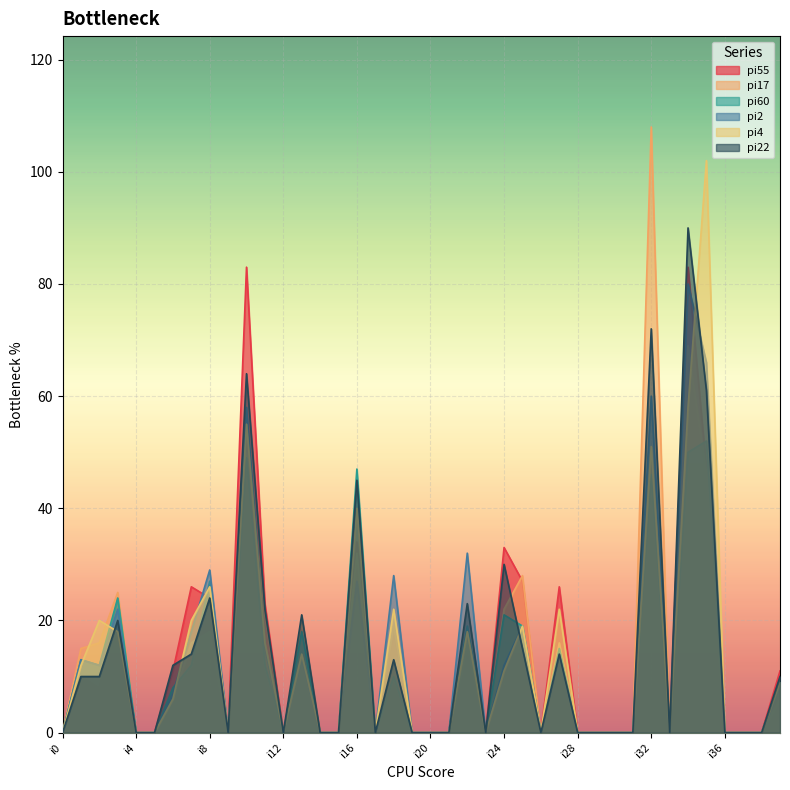

Where is the first local maximum for pi22?

i3